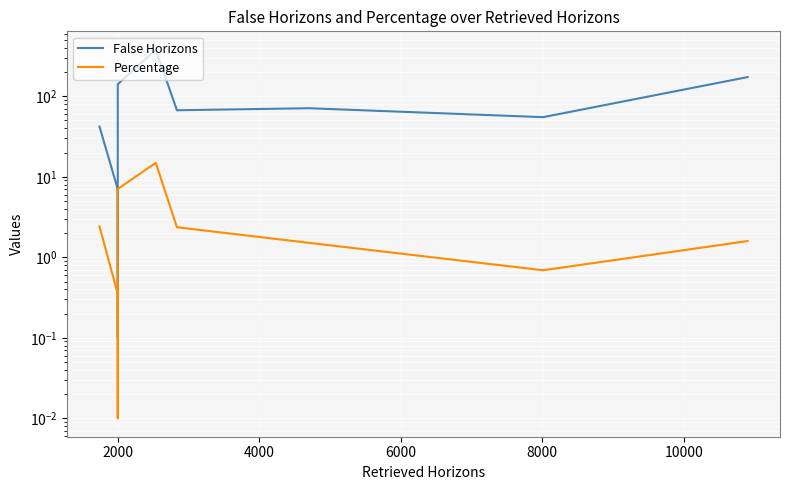

True or false: False Horizons has more than 1 interior local peaks.

True